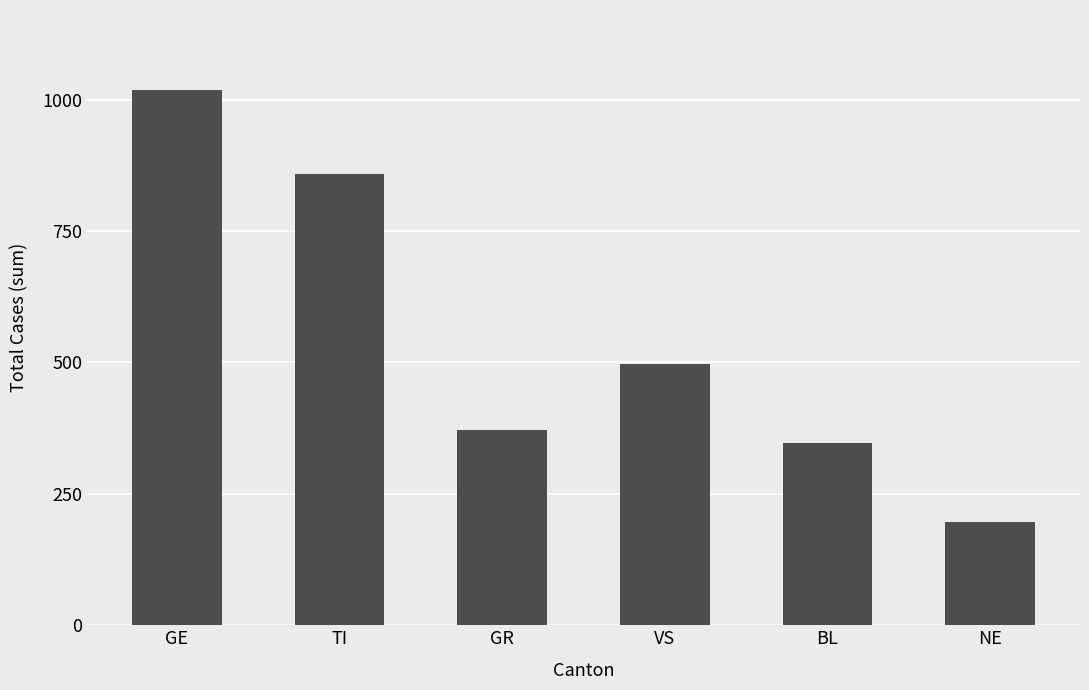

What is the difference between the values at BL and NE?

149